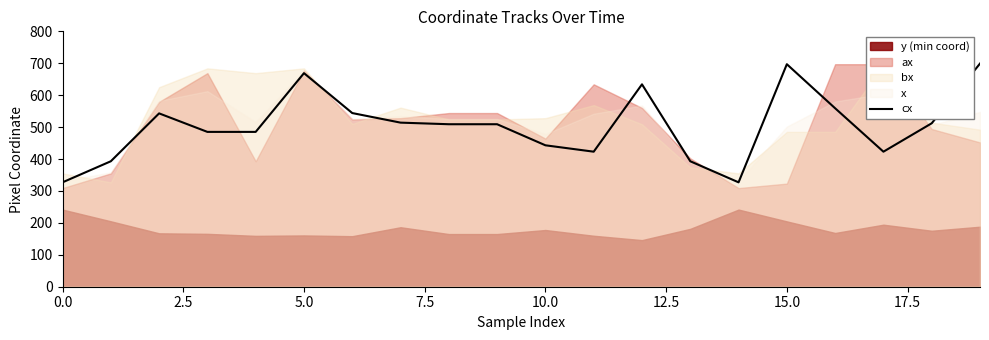

How many data points are above 509?

9